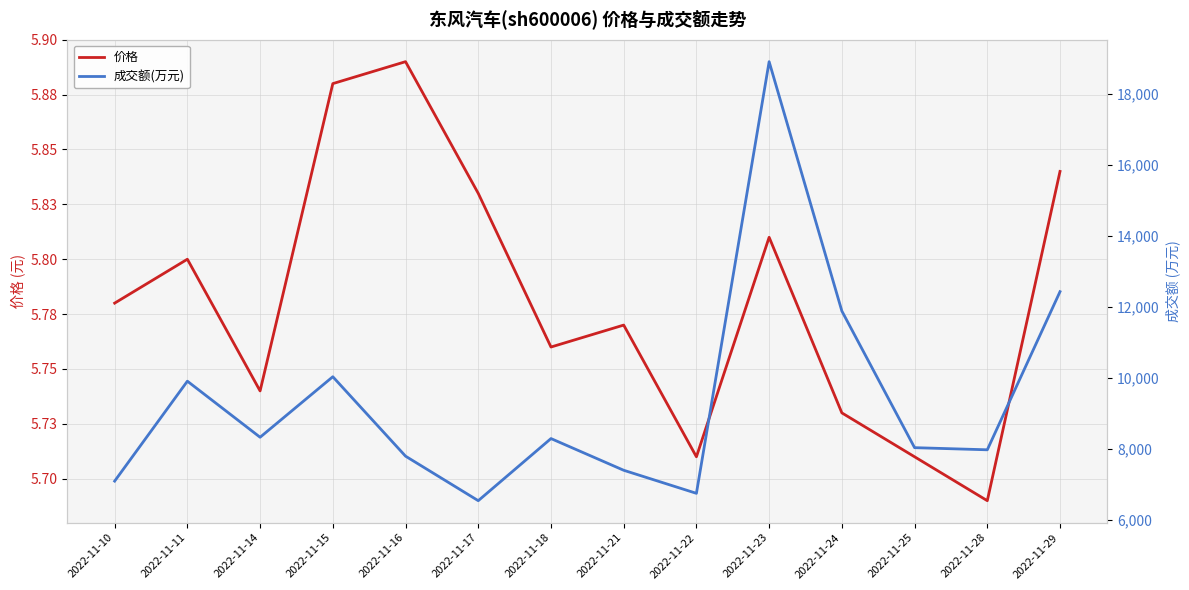

At which category does 价格 reach its first local valley?

2022-11-14